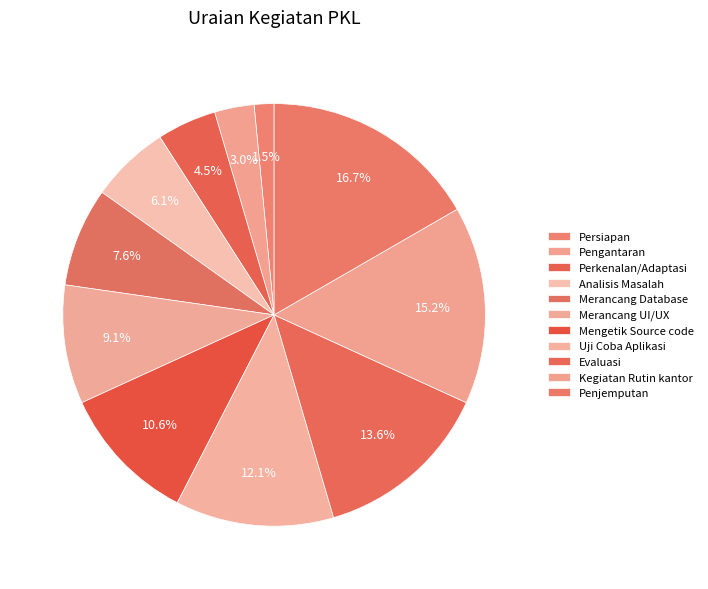

Rank the categories by value from lowest to highest.

Persiapan, Pengantaran, Perkenalan/Adaptasi, Analisis Masalah, Merancang Database, Merancang UI/UX, Mengetik Source code, Uji Coba Aplikasi, Evaluasi, Kegiatan Rutin kantor, Penjemputan